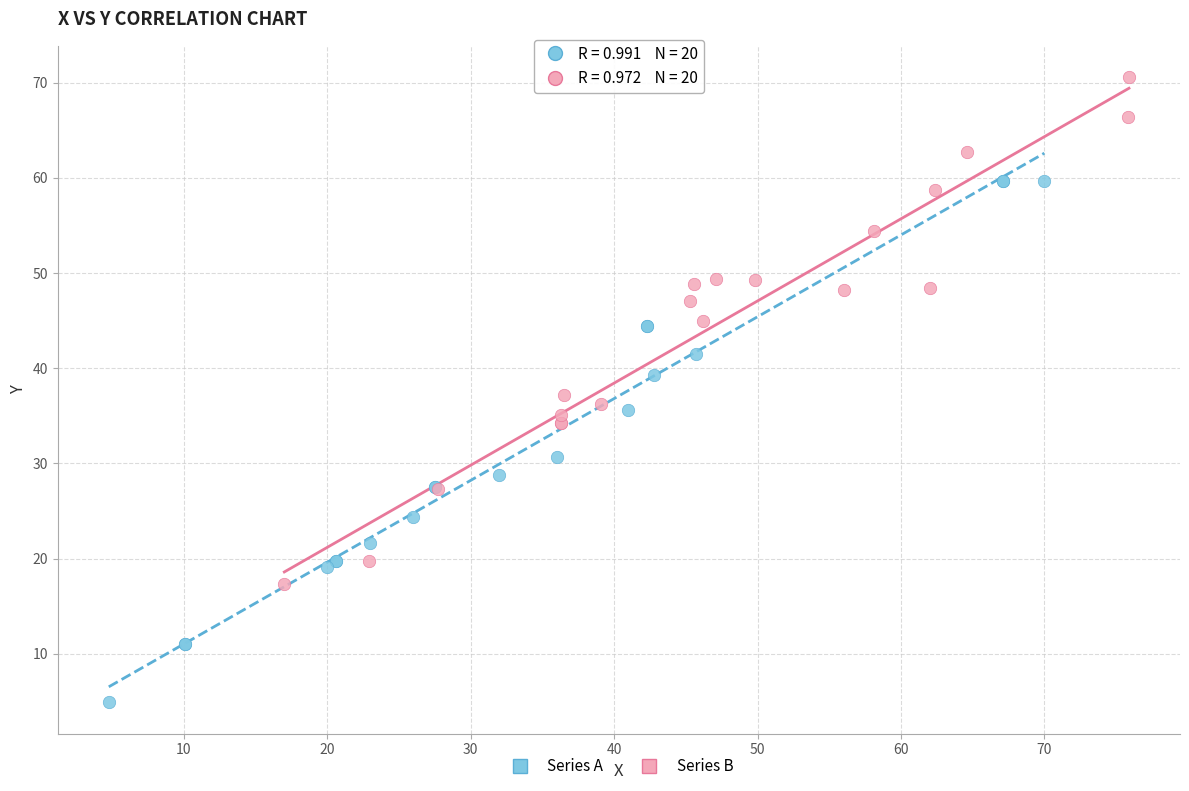

Which series has the widest spread of Y values?

Series A